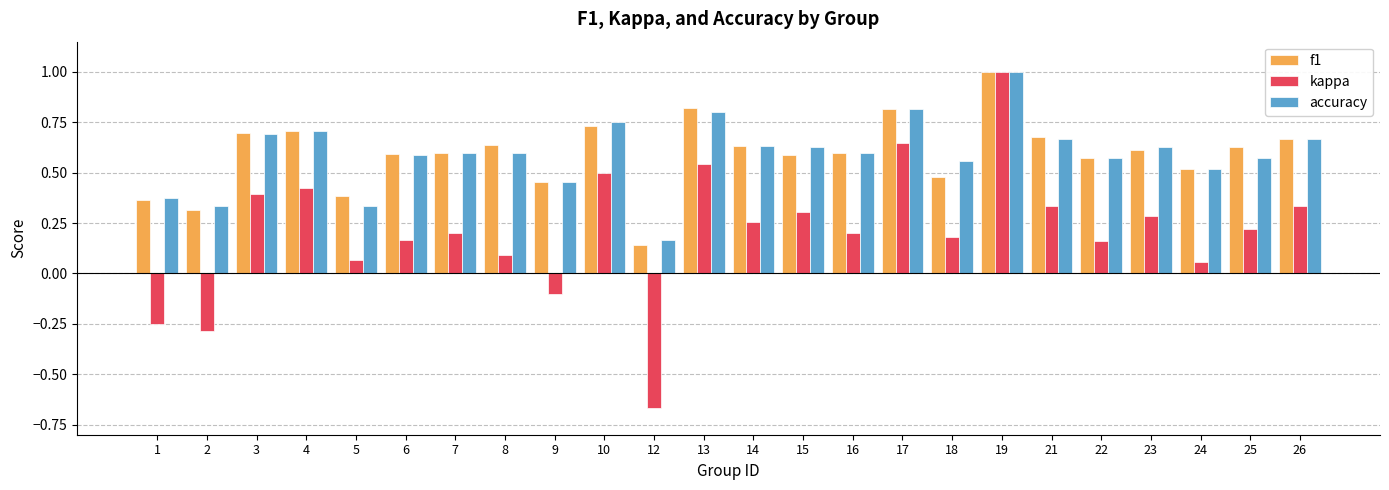

What is the sum of all kappa values?

5.1